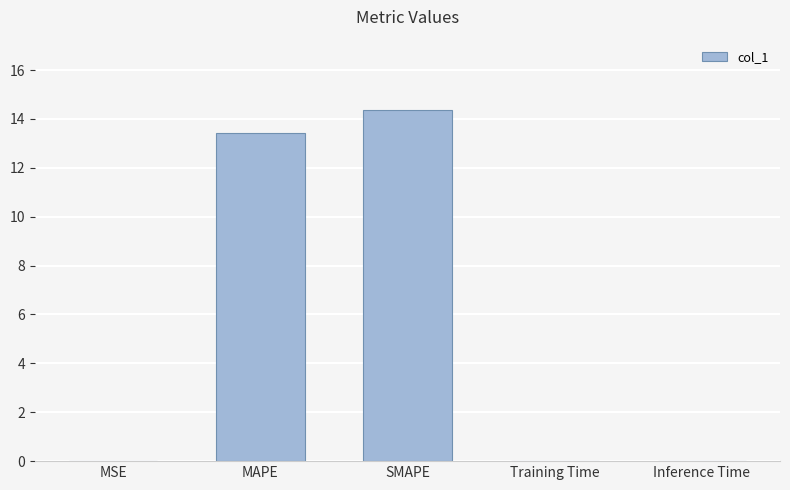

What is the maximum value shown in the chart?

14.4